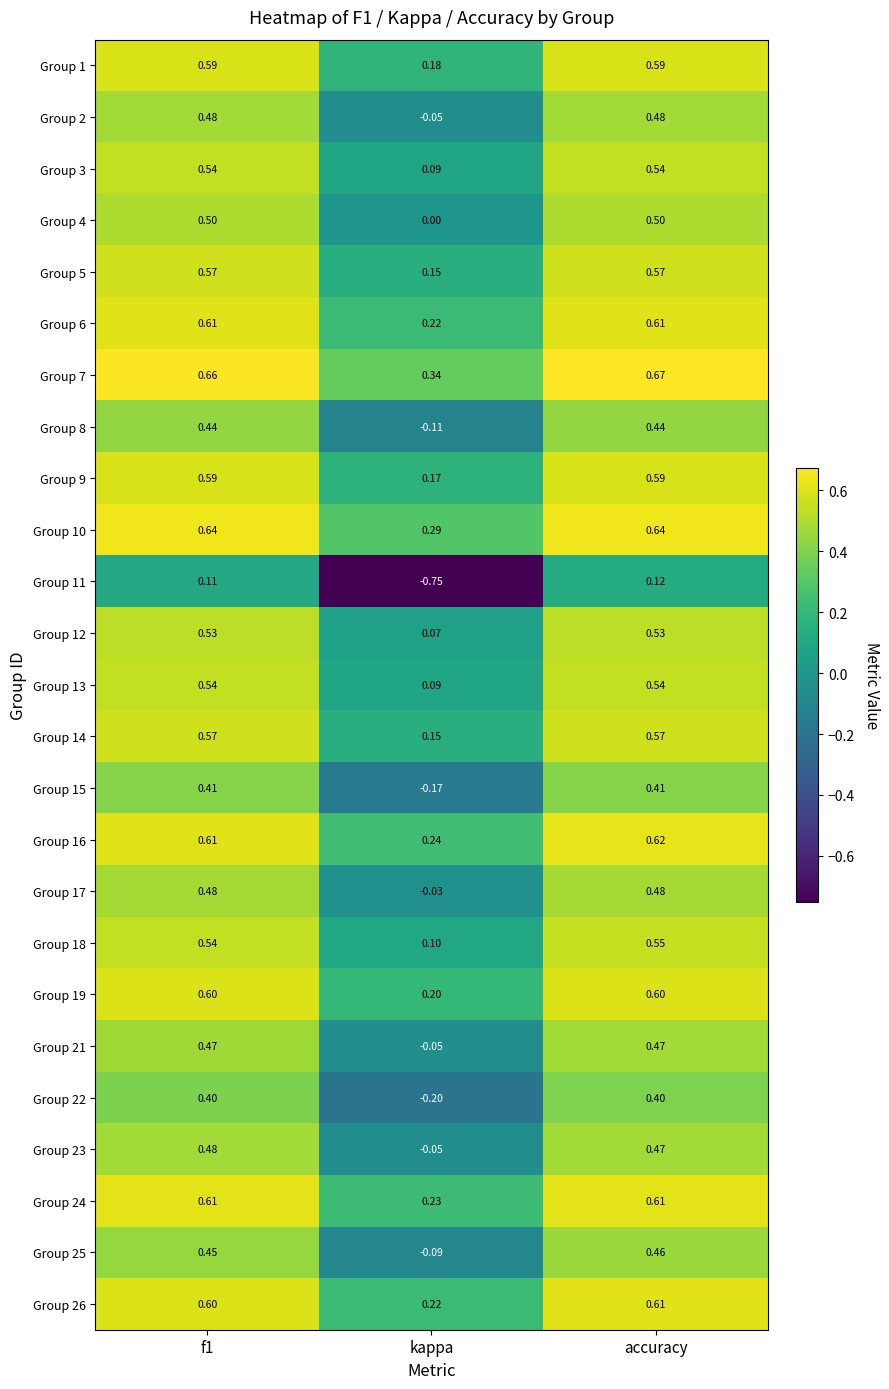

How many series are shown in this chart?

25